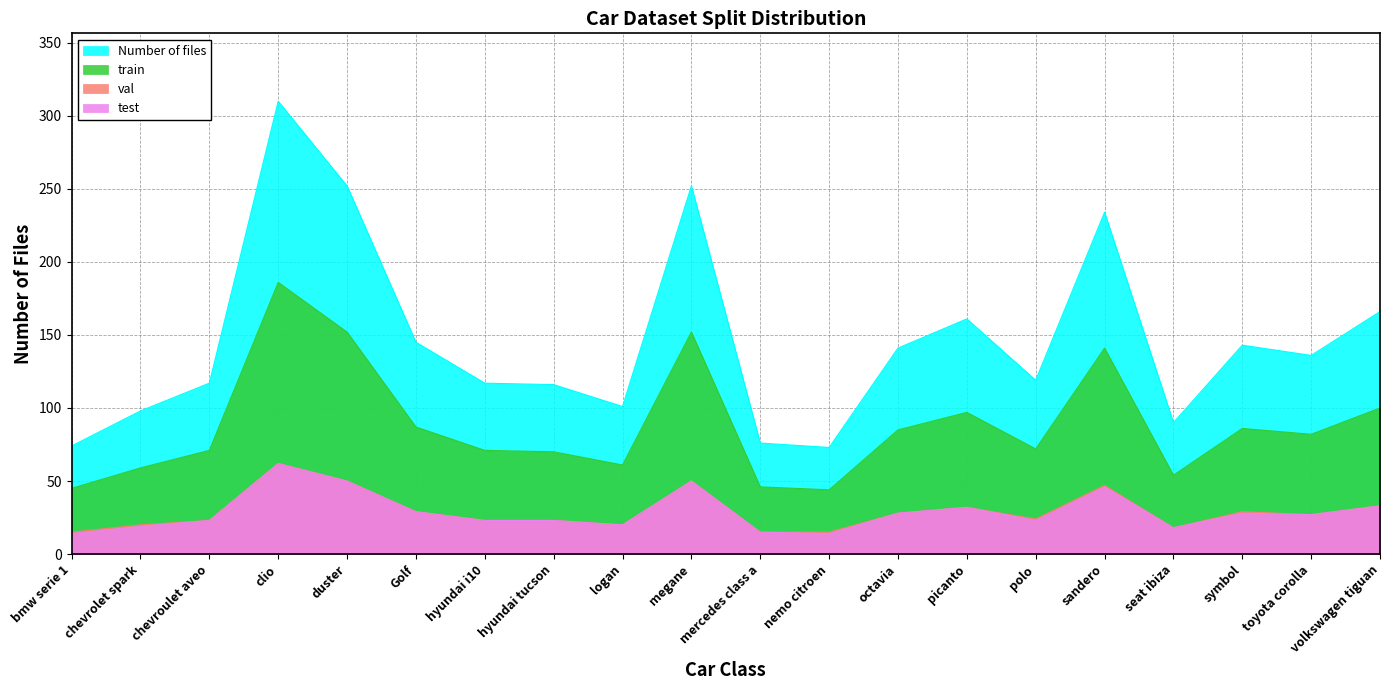

How many data points does each series have?

20